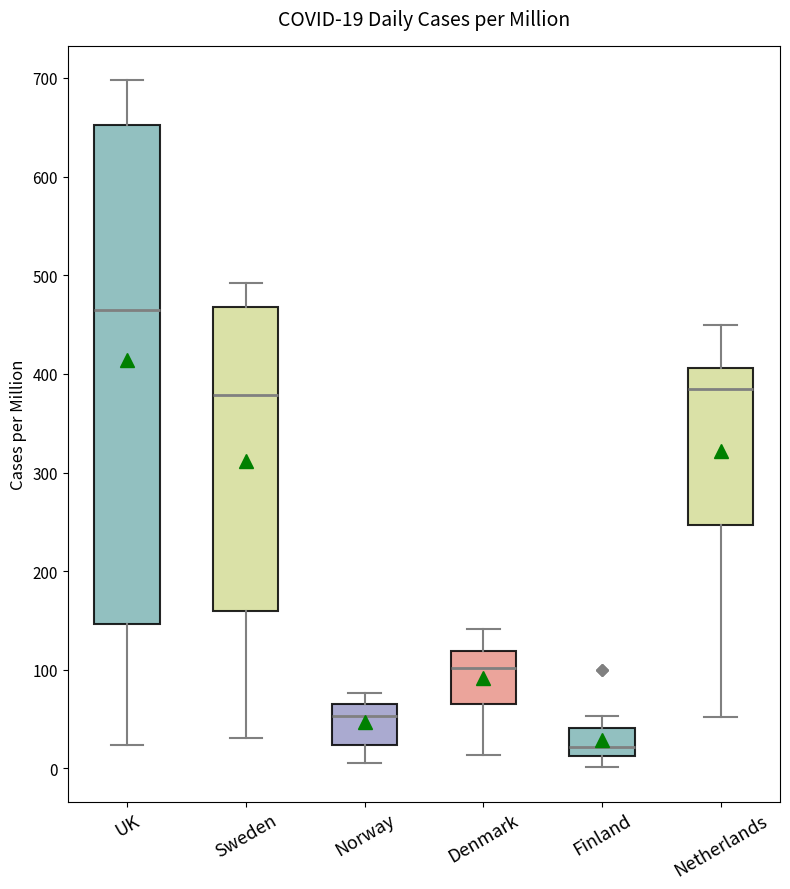

Comparing the boxes themselves (not the whiskers), which one is the tallest?

UK